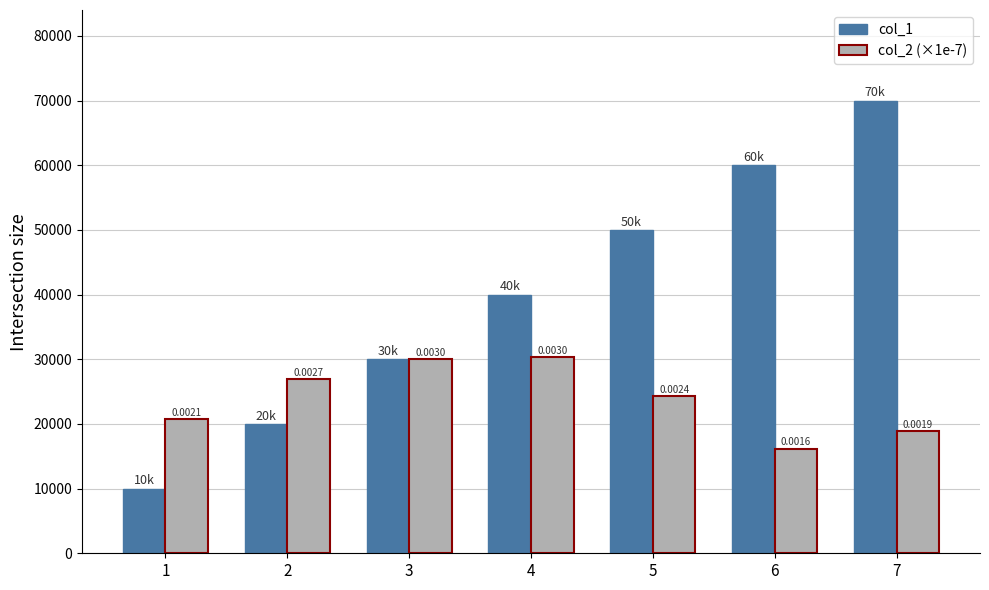

True or false: col_2 (×1e-7) has a value of 42602.9 at 3.

False